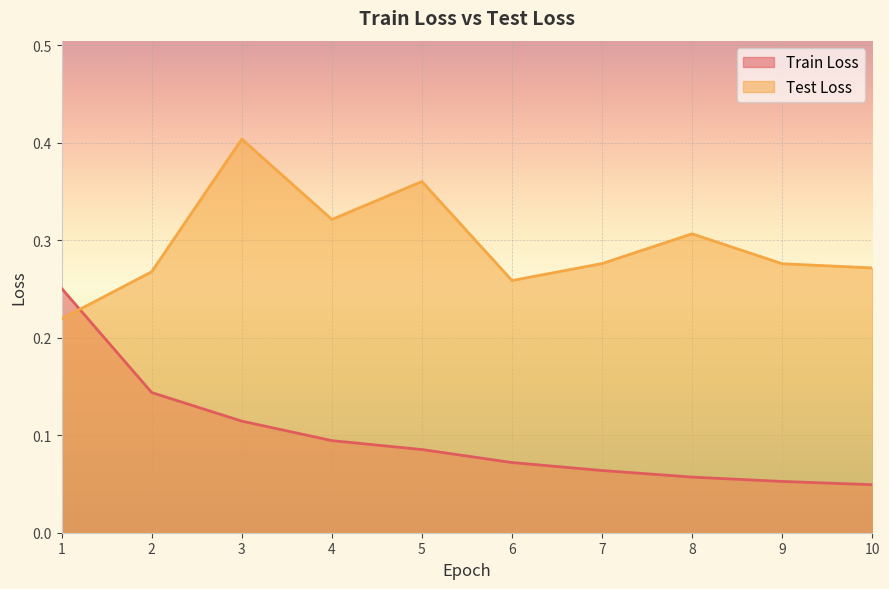

Does the chart display data point markers on the line(s)?

No